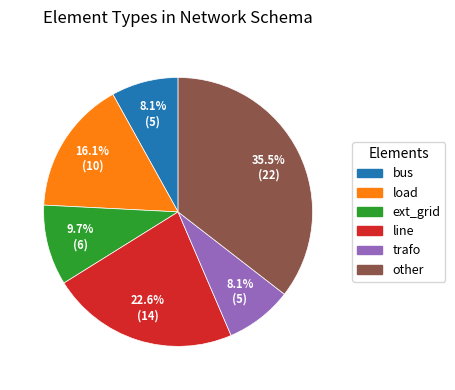

To the nearest percent, what is the average slice percentage?

17%